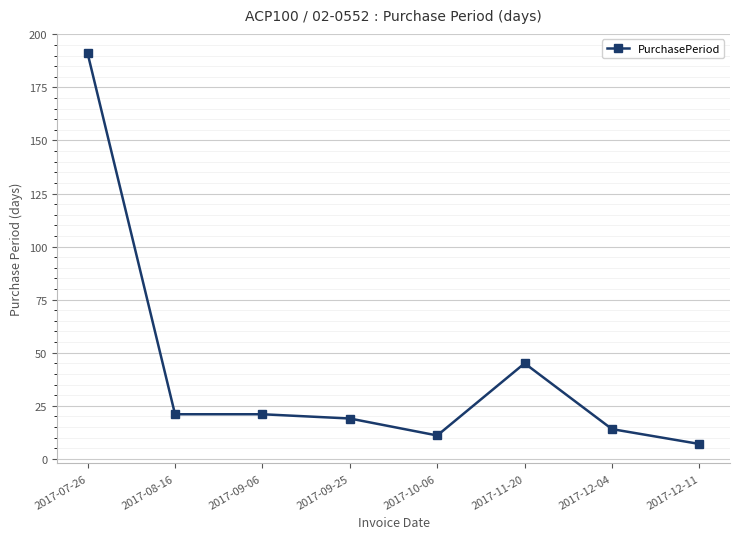

Where is the data nearest to the value 99?

2017-11-20